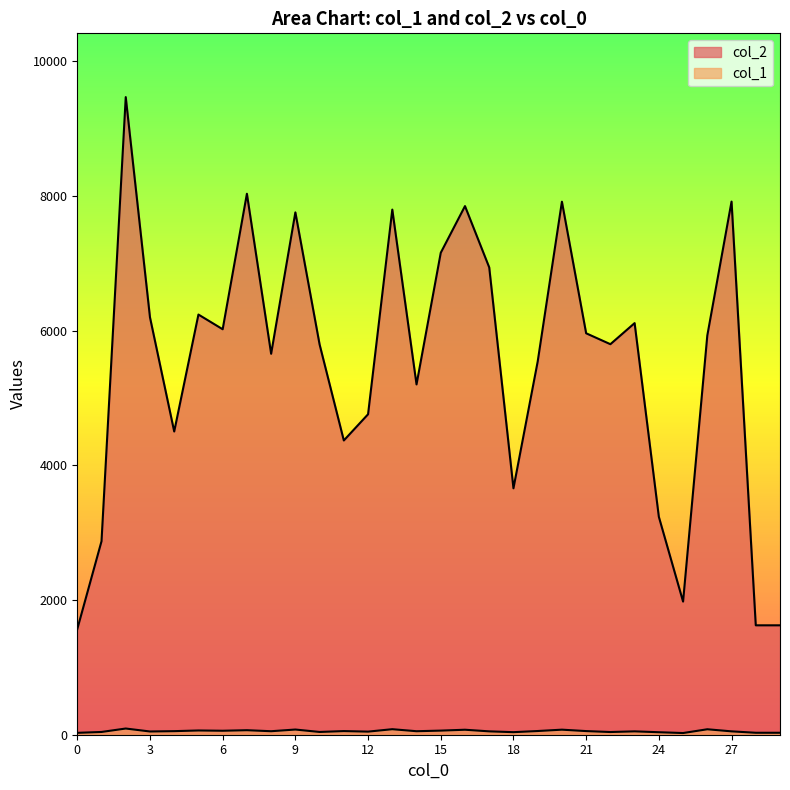

Is the value of col_2 at 17 greater than the value of col_1 at 25?

Yes